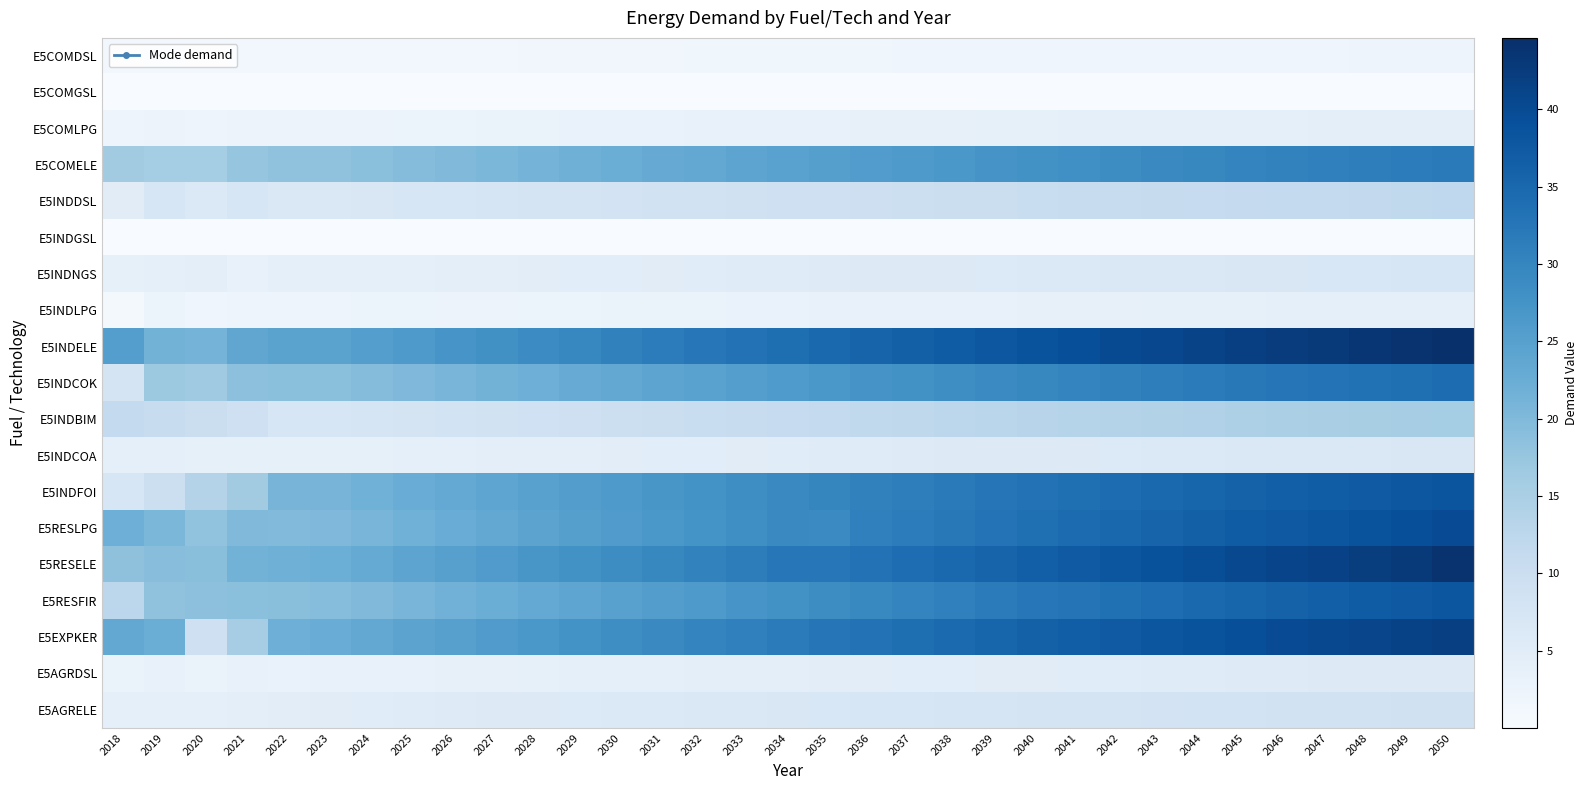

Reading left to right, list all the values displayed in this chart.

E5COMDSL: 2018=1.1	2019=1.3	2020=1.2	2021=1.3	2022=1.2	2023=1.2	2024=1.3	2025=1.3	2026=1.3	2027=1.4	2028=1.4	2029=1.5	2030=1.5	2031=1.5	2032=1.6	2033=1.6	2034=1.7	2035=1.7	2036=1.7	2037=1.8	2038=1.8	2039=1.8	2040=1.9	2041=1.9	2042=1.9	2043=2.0	2044=2.0	2045=2.0	2046=2.0	2047=2.1	2048=2.1	2049=2.1	2050=2.1
E5COMGSL: 2018=0.0	2019=0.0	2020=0.0	2021=0.0	2022=0.0	2023=0.0	2024=0.0	2025=0.0	2026=0.0	2027=0.0	2028=0.0	2029=0.0	2030=0.0	2031=0.0	2032=0.0	2033=0.0	2034=0.0	2035=0.0	2036=0.0	2037=0.0	2038=0.0	2039=0.0	2040=0.0	2041=0.0	2042=0.0	2043=0.0	2044=0.0	2045=0.0	2046=0.0	2047=0.0	2048=0.0	2049=0.0	2050=0.0
E5COMLPG: 2018=2.1	2019=2.6	2020=2.3	2021=2.5	2022=2.5	2023=2.5	2024=2.6	2025=2.6	2026=2.7	2027=2.8	2028=2.9	2029=3.0	2030=3.1	2031=3.1	2032=3.2	2033=3.3	2034=3.4	2035=3.4	2036=3.5	2037=3.6	2038=3.7	2039=3.7	2040=3.8	2041=3.9	2042=3.9	2043=4.0	2044=4.0	2045=4.1	2046=4.1	2047=4.2	2048=4.2	2049=4.3	2050=4.3
E5COMELE: 2018=16.1	2019=15.9	2020=15.8	2021=17.7	2022=18.2	2023=18.1	2024=18.8	2025=19.4	2026=20.0	2027=20.6	2028=21.2	2029=21.8	2030=22.4	2031=22.9	2032=23.5	2033=24.1	2034=24.7	2035=25.2	2036=25.7	2037=26.2	2038=26.8	2039=27.3	2040=27.8	2041=28.2	2042=28.7	2043=29.1	2044=29.6	2045=30.0	2046=30.4	2047=30.7	2048=31.1	2049=31.4	2050=31.8
E5INDDSL: 2018=4.9	2019=7.1	2020=6.2	2021=7.0	2022=6.5	2023=6.5	2024=6.8	2025=7.0	2026=7.2	2027=7.5	2028=7.7	2029=7.9	2030=8.2	2031=8.4	2032=8.6	2033=8.8	2034=9.1	2035=9.3	2036=9.5	2037=9.7	2038=9.9	2039=10.1	2040=10.3	2041=10.5	2042=10.7	2043=10.8	2044=11.0	2045=11.2	2046=11.3	2047=11.5	2048=11.6	2049=11.8	2050=11.9
E5INDGSL: 2018=0.0	2019=0.1	2020=0.1	2021=0.1	2022=0.1	2023=0.1	2024=0.1	2025=0.1	2026=0.1	2027=0.1	2028=0.1	2029=0.1	2030=0.1	2031=0.1	2032=0.1	2033=0.1	2034=0.1	2035=0.1	2036=0.1	2037=0.1	2038=0.1	2039=0.1	2040=0.1	2041=0.1	2042=0.1	2043=0.1	2044=0.1	2045=0.1	2046=0.1	2047=0.2	2048=0.2	2049=0.2	2050=0.2
E5INDNGS: 2018=3.8	2019=4.0	2020=4.2	2021=3.3	2022=3.9	2023=3.9	2024=4.0	2025=4.2	2026=4.3	2027=4.4	2028=4.6	2029=4.7	2030=4.8	2031=5.0	2032=5.1	2033=5.2	2034=5.4	2035=5.5	2036=5.6	2037=5.7	2038=5.9	2039=6.0	2040=6.1	2041=6.2	2042=6.3	2043=6.4	2044=6.5	2045=6.6	2046=6.7	2047=6.8	2048=6.9	2049=7.0	2050=7.1
E5INDLPG: 2018=1.0	2019=2.3	2020=2.0	2021=2.3	2022=2.2	2023=2.2	2024=2.3	2025=2.4	2026=2.5	2027=2.5	2028=2.6	2029=2.7	2030=2.8	2031=2.9	2032=2.9	2033=3.0	2034=3.1	2035=3.2	2036=3.2	2037=3.3	2038=3.4	2039=3.5	2040=3.5	2041=3.6	2042=3.6	2043=3.7	2044=3.8	2045=3.8	2046=3.9	2047=3.9	2048=4.0	2049=4.0	2050=4.1
E5INDELE: 2018=25.4	2019=21.3	2020=21.3	2021=23.8	2022=24.5	2023=24.4	2024=25.3	2025=26.2	2026=27.1	2027=28.0	2028=28.9	2029=29.8	2030=30.7	2031=31.5	2032=32.3	2033=33.1	2034=34.0	2035=34.8	2036=35.6	2037=36.3	2038=37.1	2039=37.9	2040=38.7	2041=39.3	2042=40.0	2043=40.6	2044=41.3	2045=41.9	2046=42.5	2047=43.0	2048=43.5	2049=44.1	2050=44.6
E5INDCOK: 2018=8.0	2019=16.9	2020=16.5	2021=18.6	2022=18.8	2023=18.7	2024=19.4	2025=20.1	2026=20.8	2027=21.4	2028=22.1	2029=22.8	2030=23.5	2031=24.1	2032=24.7	2033=25.4	2034=26.0	2035=26.7	2036=27.3	2037=27.8	2038=28.4	2039=29.0	2040=29.6	2041=30.1	2042=30.6	2043=31.1	2044=31.6	2045=32.1	2046=32.6	2047=33.0	2048=33.4	2049=33.8	2050=34.2
E5INDBIM: 2018=11.4	2019=10.6	2020=10.0	2021=9.4	2022=7.1	2023=7.3	2024=7.6	2025=7.9	2026=8.3	2027=8.6	2028=9.0	2029=9.4	2030=9.7	2031=10.1	2032=10.4	2033=10.7	2034=11.1	2035=11.5	2036=11.8	2037=12.1	2038=12.4	2039=12.8	2040=13.1	2041=13.4	2042=13.7	2043=14.0	2044=14.3	2045=14.6	2046=14.8	2047=15.1	2048=15.3	2049=15.6	2050=15.8
E5INDCOA: 2018=4.1	2019=3.9	2020=3.8	2021=3.7	2022=3.7	2023=3.7	2024=3.8	2025=3.9	2026=4.1	2027=4.2	2028=4.3	2029=4.5	2030=4.6	2031=4.7	2032=4.9	2033=5.0	2034=5.1	2035=5.2	2036=5.4	2037=5.5	2038=5.6	2039=5.7	2040=5.8	2041=5.9	2042=6.0	2043=6.1	2044=6.2	2045=6.3	2046=6.4	2047=6.5	2048=6.6	2049=6.6	2050=6.7
E5INDFOI: 2018=7.1	2019=9.8	2020=13.7	2021=16.1	2022=21.0	2023=21.0	2024=21.7	2025=22.5	2026=23.3	2027=24.0	2028=24.8	2029=25.5	2030=26.3	2031=27.0	2032=27.7	2033=28.4	2034=29.2	2035=29.9	2036=30.5	2037=31.2	2038=31.8	2039=32.5	2040=33.2	2041=33.7	2042=34.3	2043=34.8	2044=35.4	2045=36.0	2046=36.4	2047=36.9	2048=37.4	2049=37.8	2050=38.3
E5RESLPG: 2018=22.1	2019=20.5	2020=18.0	2021=20.0	2022=19.8	2023=20.1	2024=20.9	2025=21.8	2026=22.6	2027=23.4	2028=24.3	2029=25.1	2030=26.0	2031=26.7	2032=27.5	2033=28.3	2034=29.2	2035=29.0	2036=30.8	2037=31.5	2038=32.2	2039=33.0	2040=33.8	2041=34.4	2042=35.1	2043=35.7	2044=36.4	2045=37.1	2046=37.6	2047=38.1	2048=38.7	2049=39.2	2050=39.8
E5RESELE: 2018=18.4	2019=19.0	2020=19.0	2021=21.3	2022=21.9	2023=22.2	2024=23.1	2025=24.1	2026=25.0	2027=25.9	2028=26.8	2029=27.8	2030=28.7	2031=29.6	2032=30.5	2033=31.4	2034=32.3	2035=32.3	2036=33.2	2037=34.0	2038=34.8	2039=35.7	2040=36.5	2041=37.4	2042=38.1	2043=38.8	2044=39.5	2045=40.3	2046=41.0	2047=41.6	2048=42.2	2049=42.8	2050=44.0
E5RESFIR: 2018=12.5	2019=18.3	2020=18.5	2021=18.8	2022=18.9	2023=19.2	2024=20.0	2025=20.8	2026=21.6	2027=22.3	2028=23.2	2029=24.0	2030=24.8	2031=25.6	2032=26.3	2033=27.1	2034=27.9	2035=28.7	2036=29.4	2037=30.1	2038=30.8	2039=31.6	2040=32.3	2041=32.9	2042=33.5	2043=34.2	2044=34.8	2045=35.4	2046=35.9	2047=36.5	2048=37.0	2049=37.5	2050=38.0
E5EXPKER: 2018=23.5	2019=22.3	2020=9.1	2021=15.7	2022=22.0	2023=22.6	2024=23.4	2025=24.3	2026=25.1	2027=25.9	2028=26.8	2029=27.6	2030=28.5	2031=29.2	2032=30.0	2033=30.8	2034=31.7	2035=32.5	2036=33.2	2037=33.9	2038=34.6	2039=35.4	2040=36.1	2041=36.8	2042=37.4	2043=38.0	2044=38.7	2045=39.3	2046=39.8	2047=40.3	2048=40.8	2049=41.4	2050=41.9
E5AGRDSL: 2018=2.9	2019=3.3	2020=2.9	2021=3.2	2022=3.0	2023=3.2	2024=3.3	2025=3.4	2026=3.5	2027=3.7	2028=3.8	2029=3.9	2030=4.0	2031=4.1	2032=4.2	2033=4.3	2034=4.4	2035=4.5	2036=4.6	2037=4.7	2038=4.8	2039=4.9	2040=5.0	2041=5.1	2042=5.2	2043=5.3	2044=5.4	2045=5.5	2046=5.5	2047=5.6	2048=5.7	2049=5.7	2050=5.8
E5AGRELE: 2018=3.9	2019=4.0	2020=4.0	2021=4.5	2022=4.6	2023=4.9	2024=5.1	2025=5.2	2026=5.4	2027=5.6	2028=5.8	2029=5.9	2030=6.1	2031=6.3	2032=6.4	2033=6.6	2034=6.8	2035=6.9	2036=7.1	2037=7.2	2038=7.4	2039=7.5	2040=7.7	2041=7.8	2042=8.0	2043=8.1	2044=8.2	2045=8.4	2046=8.5	2047=8.6	2048=8.7	2049=8.8	2050=8.9